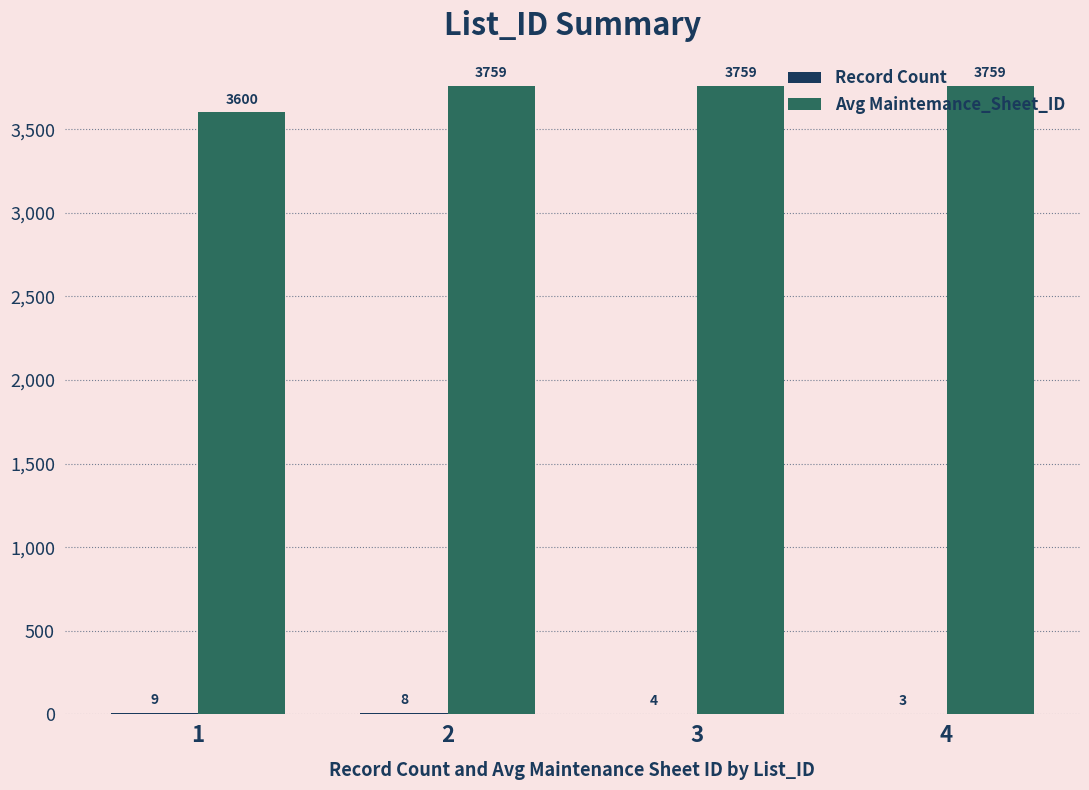

The value of Avg Maintemance_Sheet_ID at 2 is 5216. True or false?

False